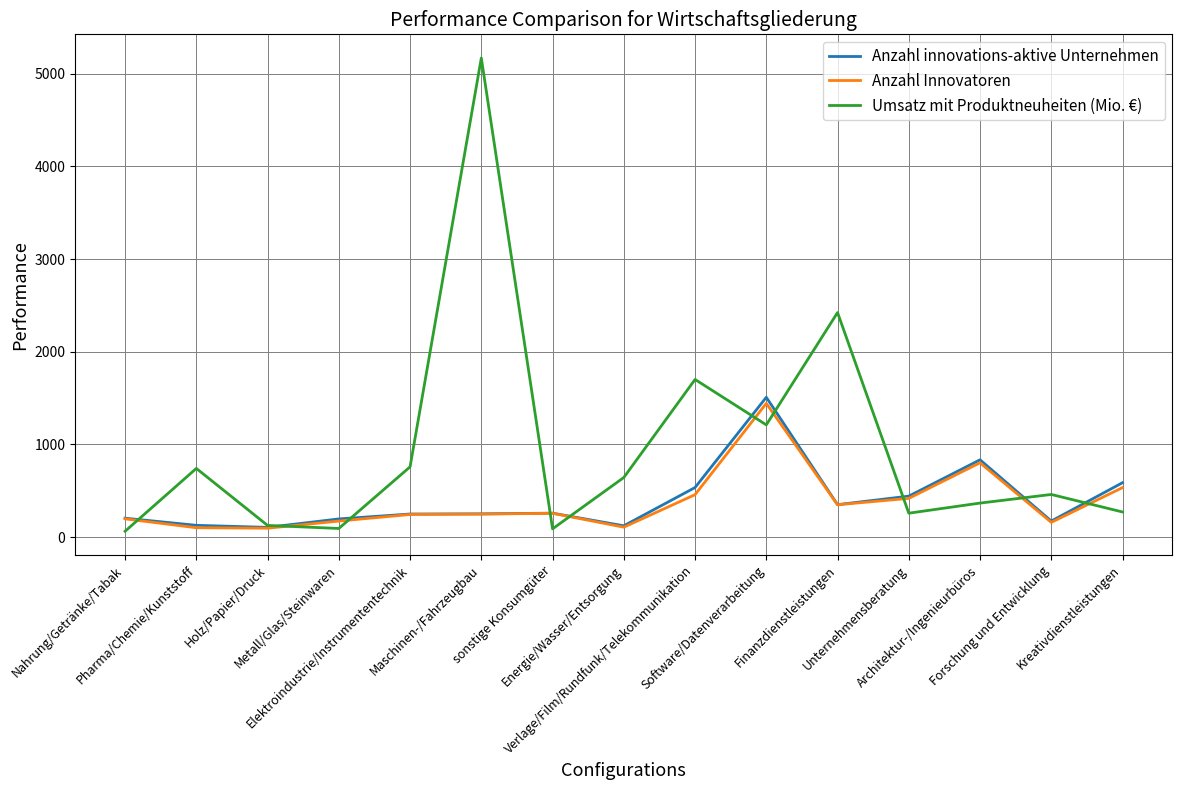

What is the difference between the maximum and minimum values in the Umsatz mit Produktneuheiten (Mio. €) series?

5107